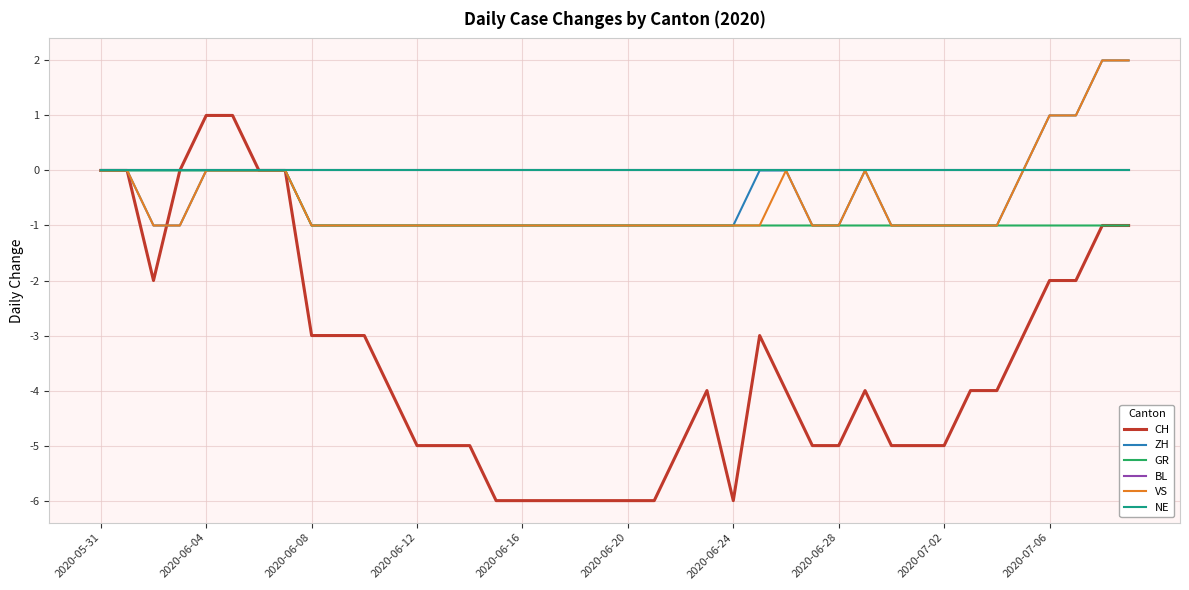

How many lines are shown in the chart?

6